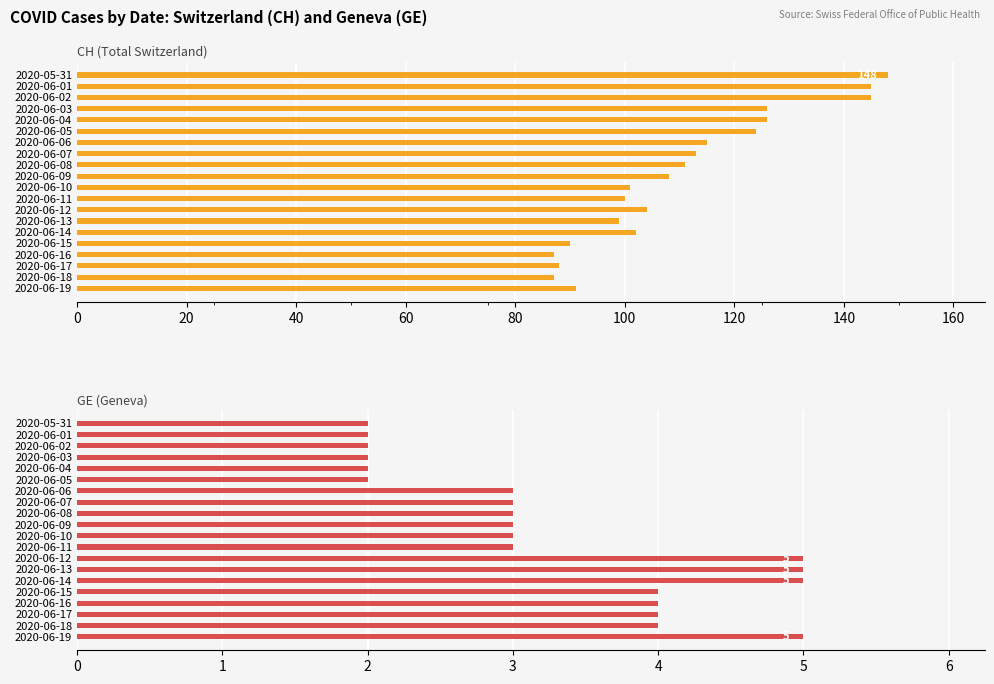

Rank the series at 2020-06-11 from lowest to highest value.

GE, CH